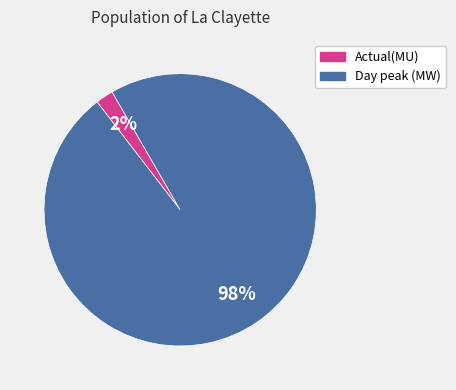

What is the majority slice?

Day peak (MW)